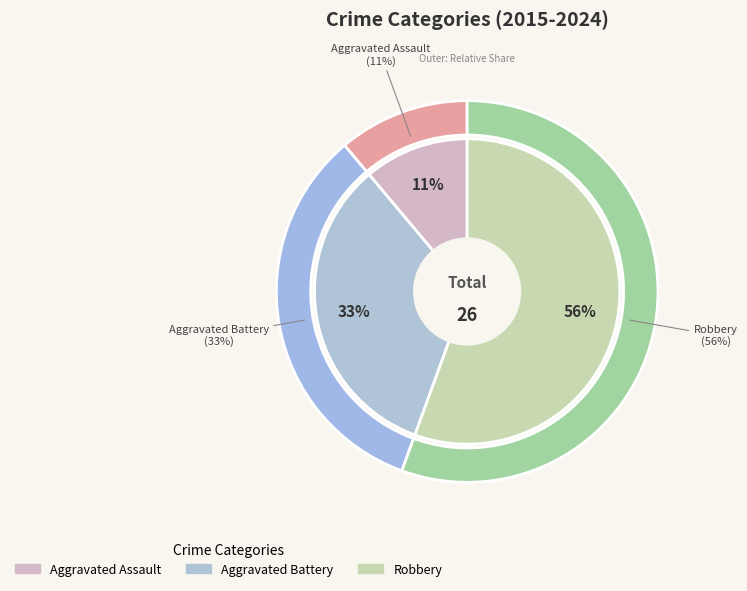

To the nearest percent, what is the combined percentage of Aggravated Assault and Aggravated Battery?

44%